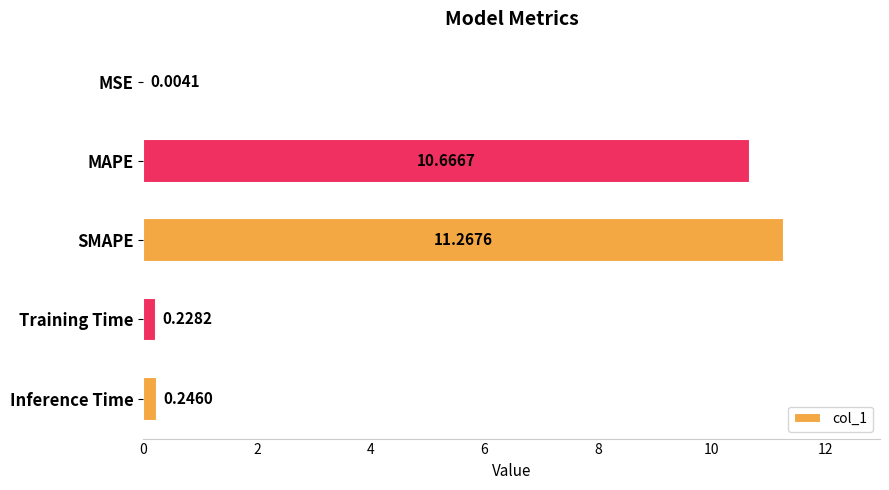

What is the sum of all values?

22.4